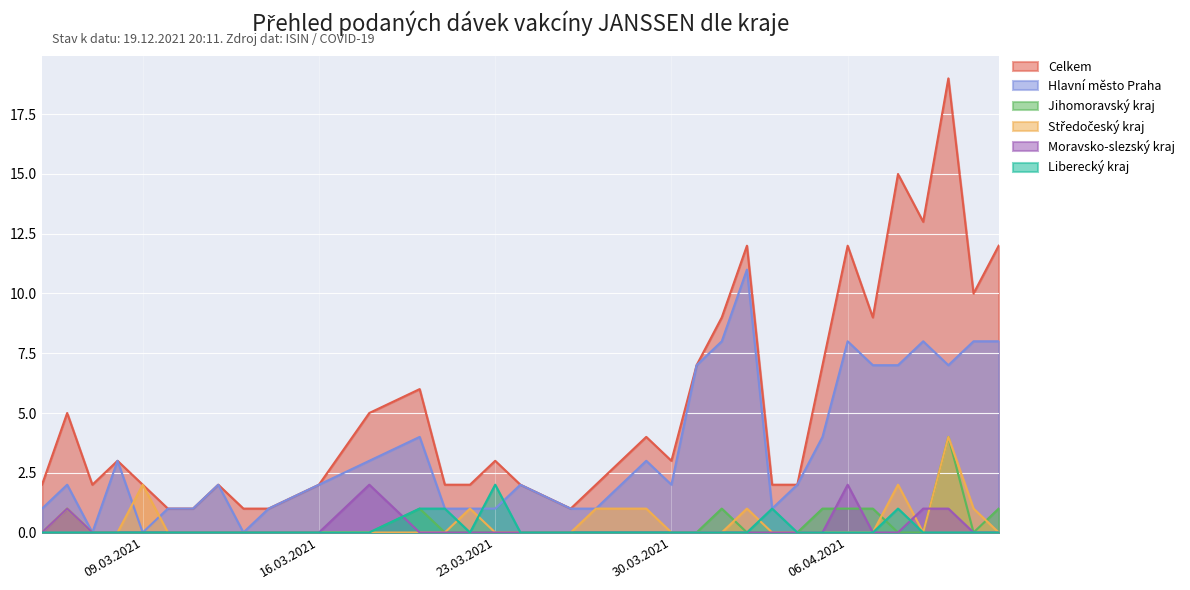

How many interior local peaks does the Liberecký kraj series have?

3